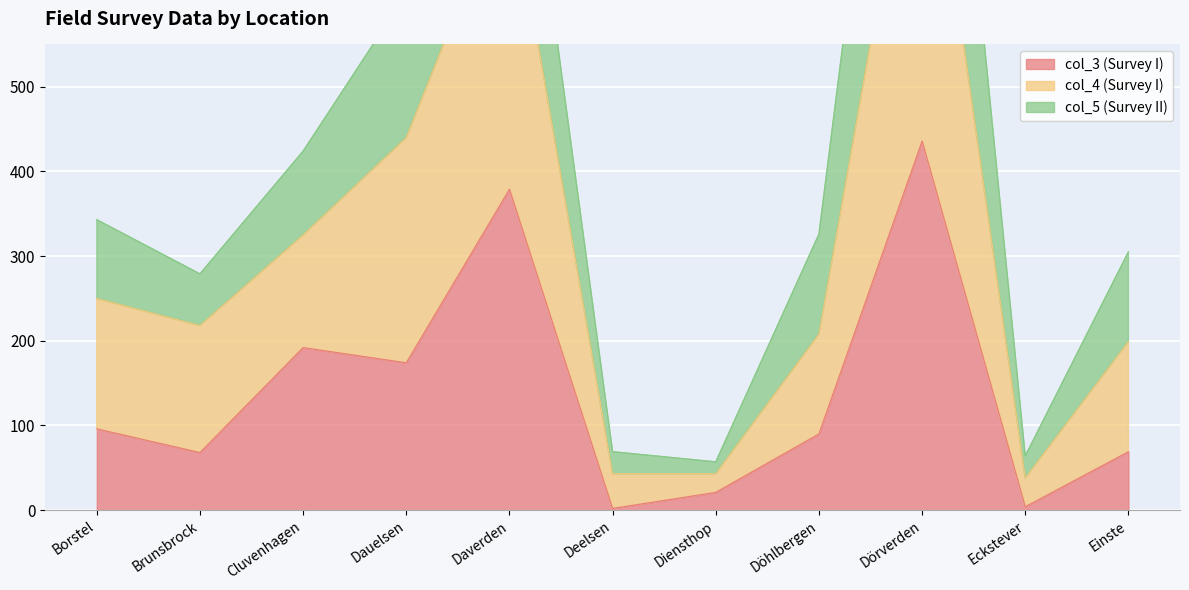

True or false: col_3 (Survey I) and col_4 (Survey I) intersect in this chart.

False